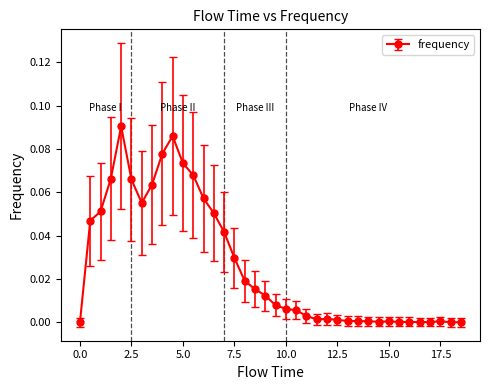

What is the sum of all values?

1.0